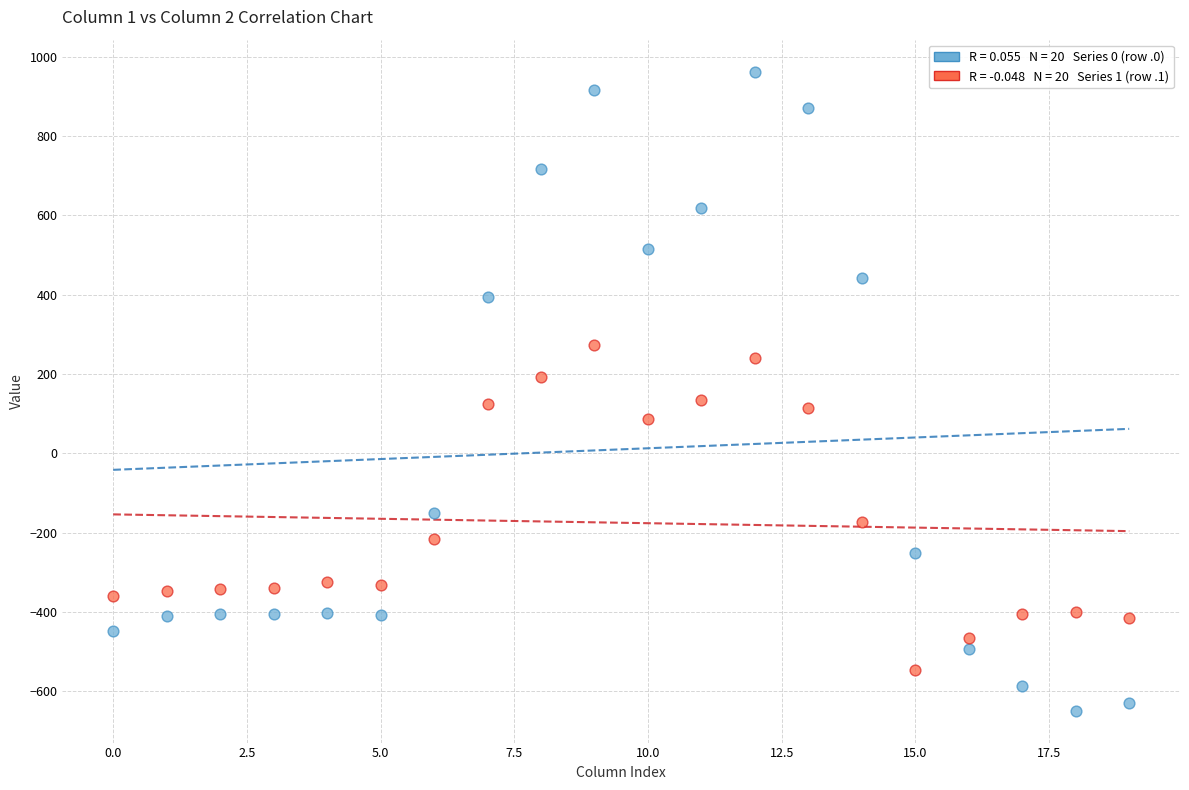

Across all data points, what is the range of Y values (max minus min)?

1611.9